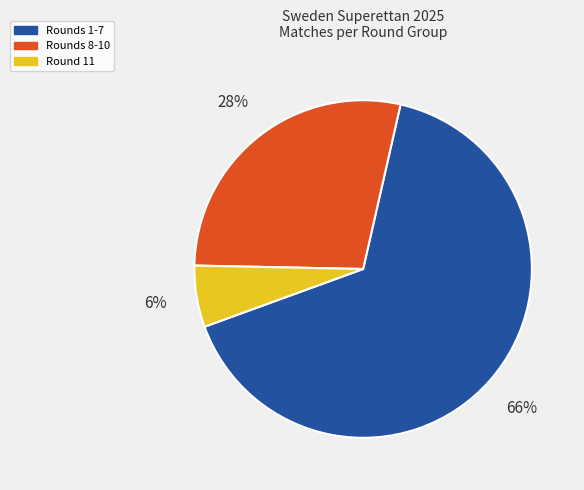

Count the number of slices in the pie.

3